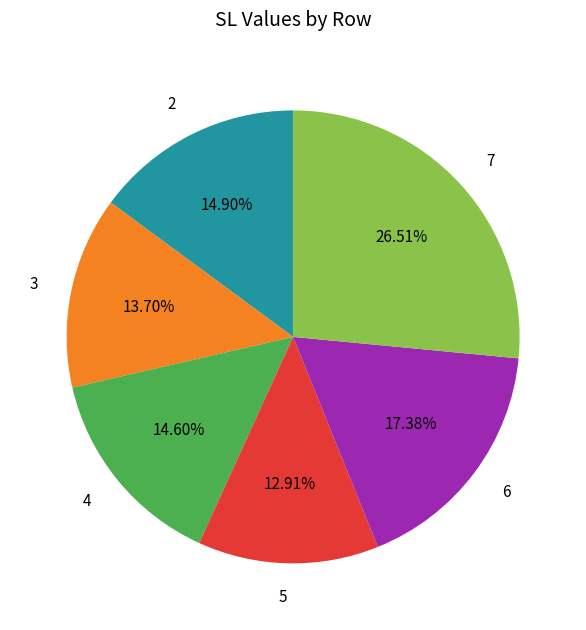

What percentage is the 3 slice, to the nearest percent?

14%